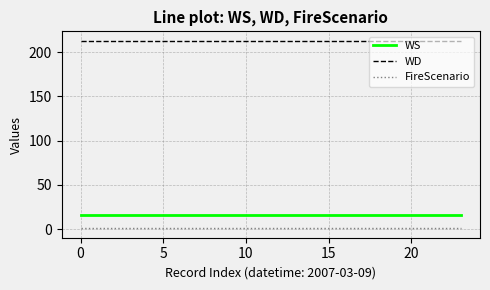

What is the sum of all WD values?

5112